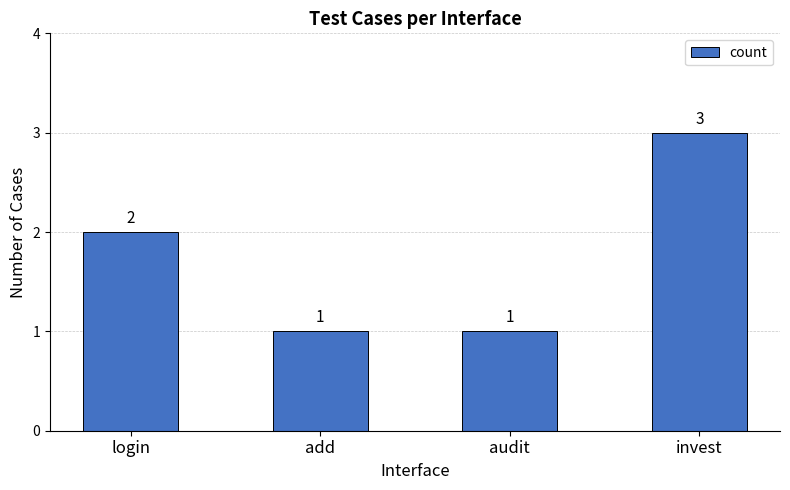

What is the change in value from login to invest?

+1